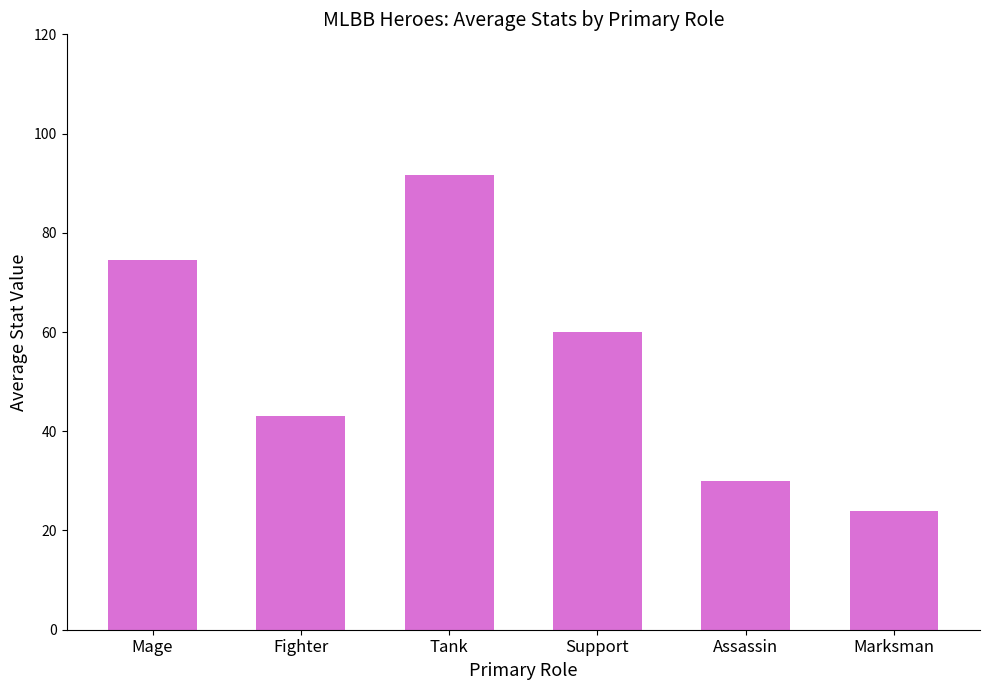

What position from the left is Assassin?

5